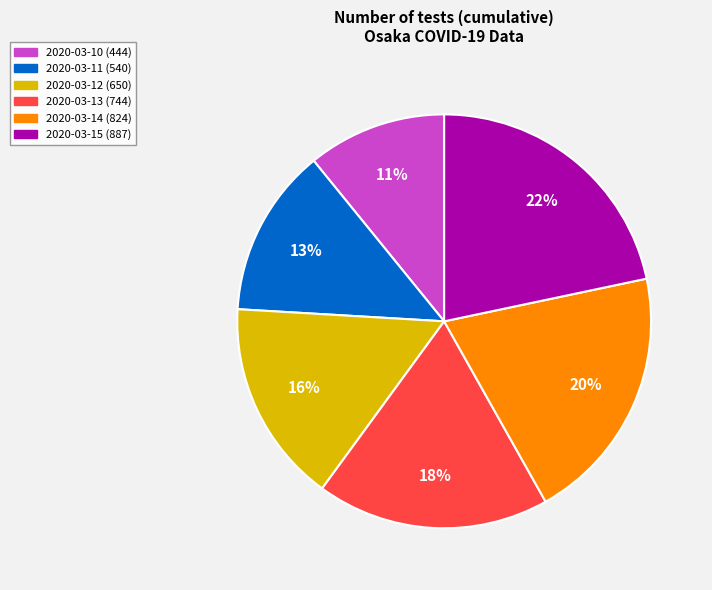

To the nearest percent, what is the difference between the largest and smallest slice percentages?

11%